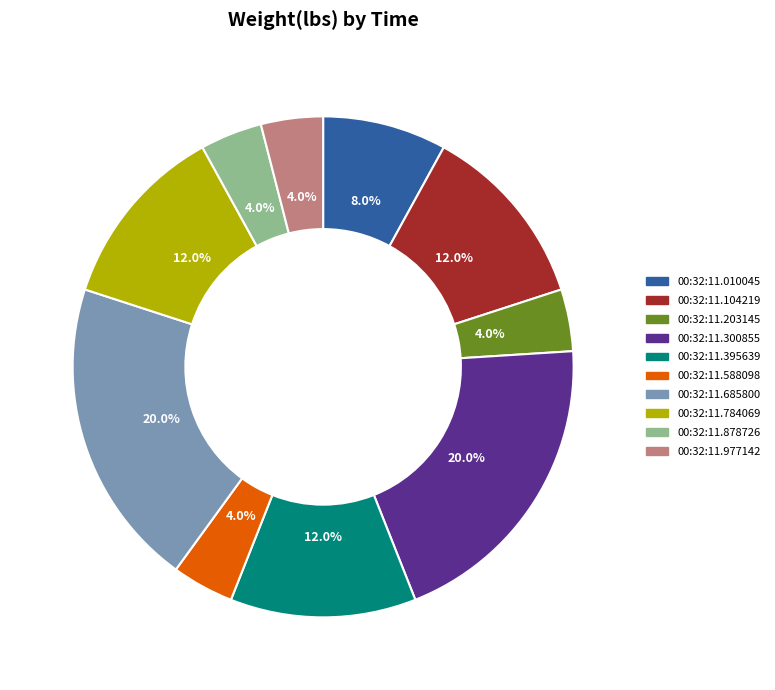

Does 00:32:11.878726 account for over 50% of the chart?

No